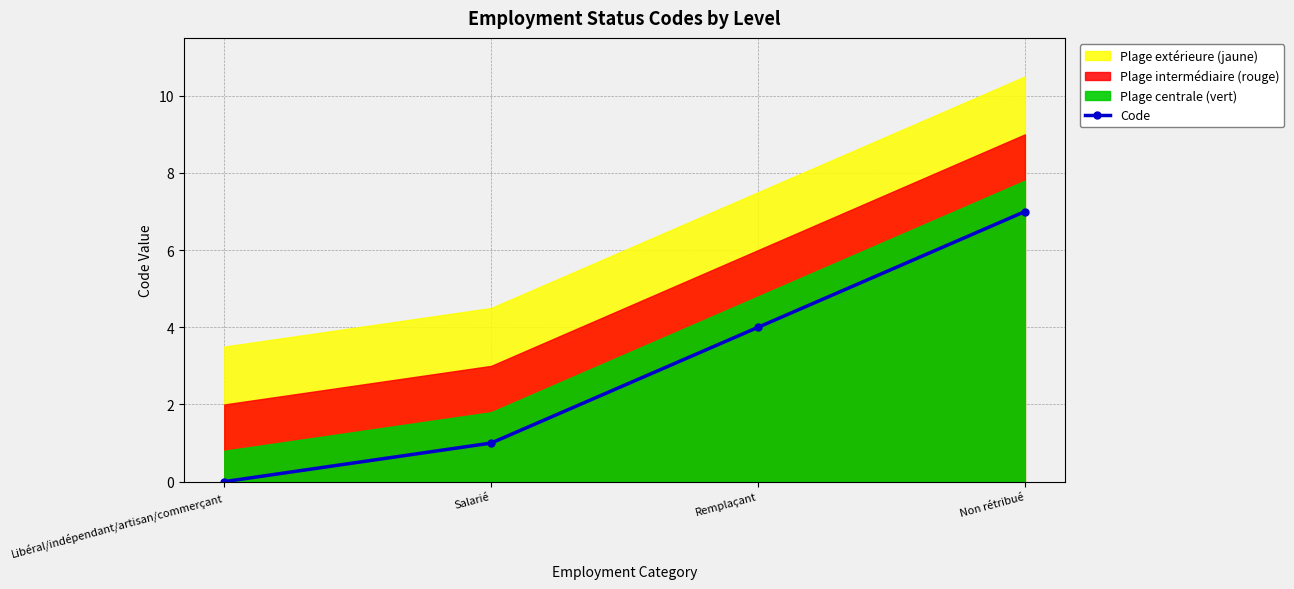

What is the difference between the values at Non rétribué and Remplaçant?

3